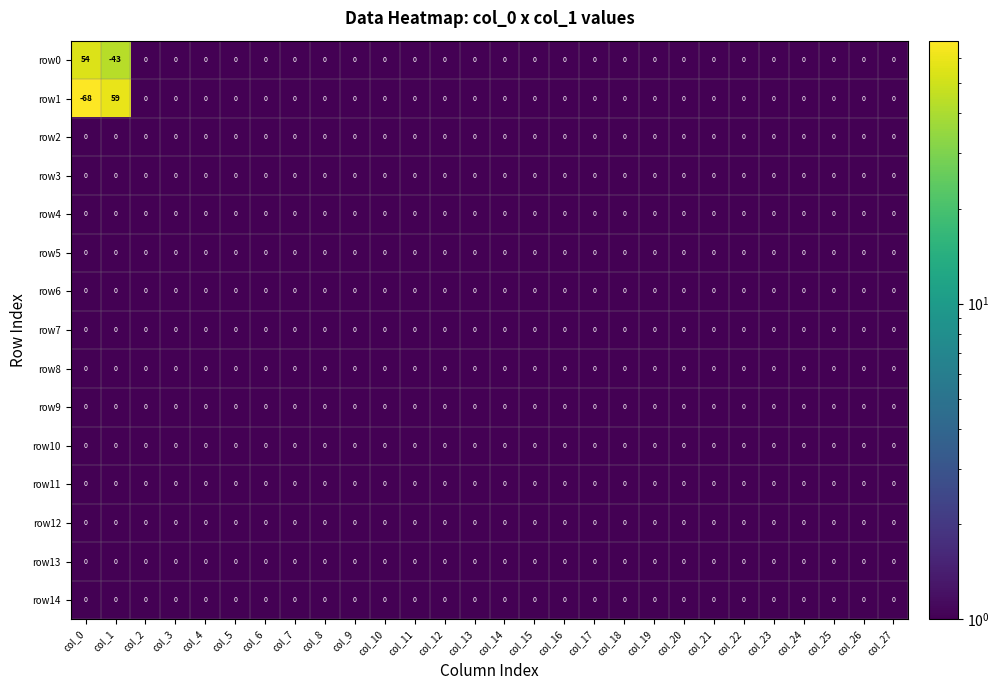

What is the greatest value displayed?

59